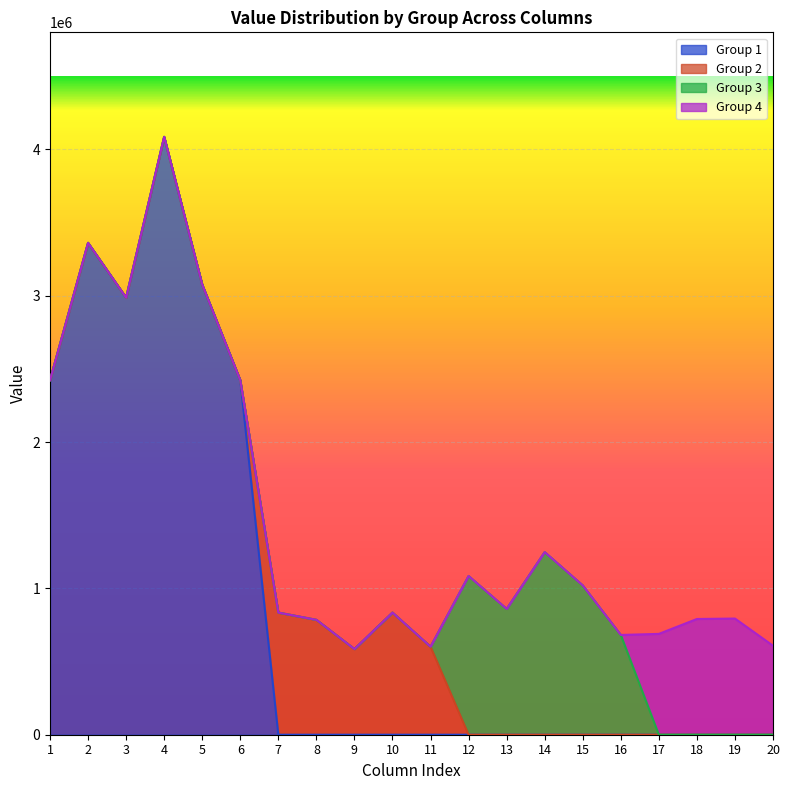

At which category does Group 1 reach its first local valley?

3